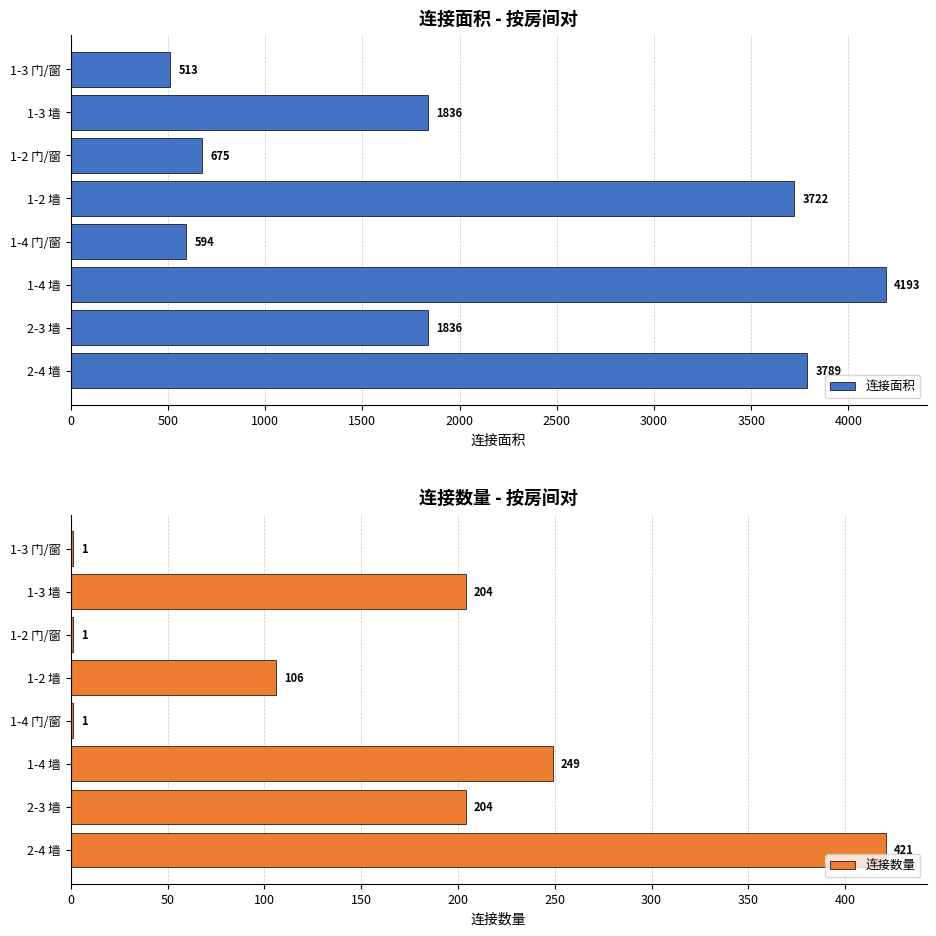

What is the difference between the maximum and minimum values in the 连接数量 series?

420